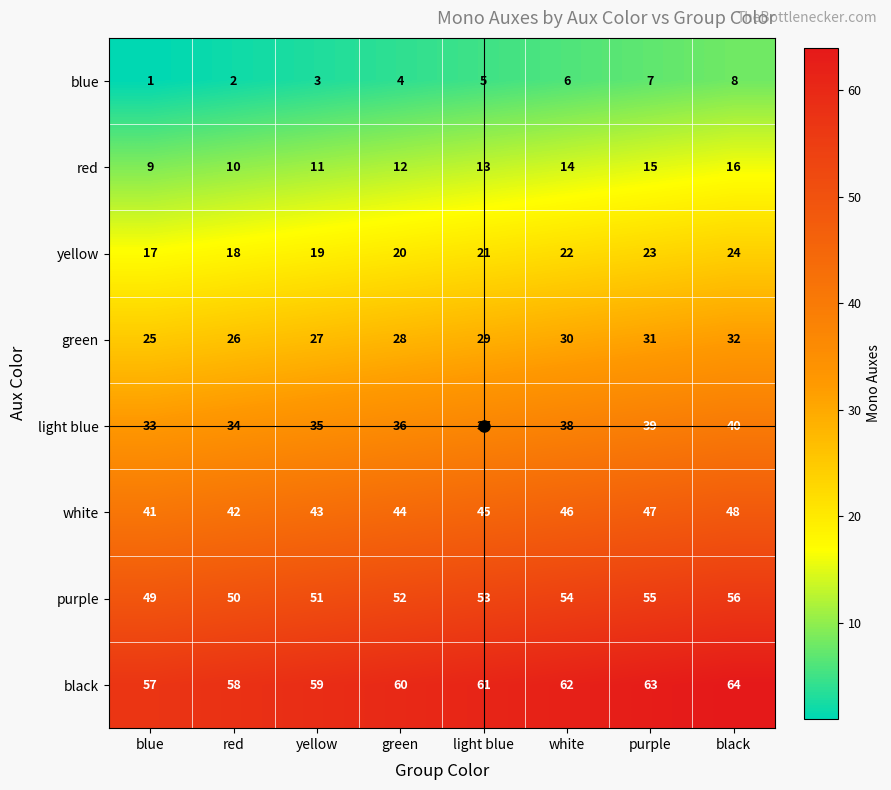

What is the difference between the maximum and minimum values in the green series?

7